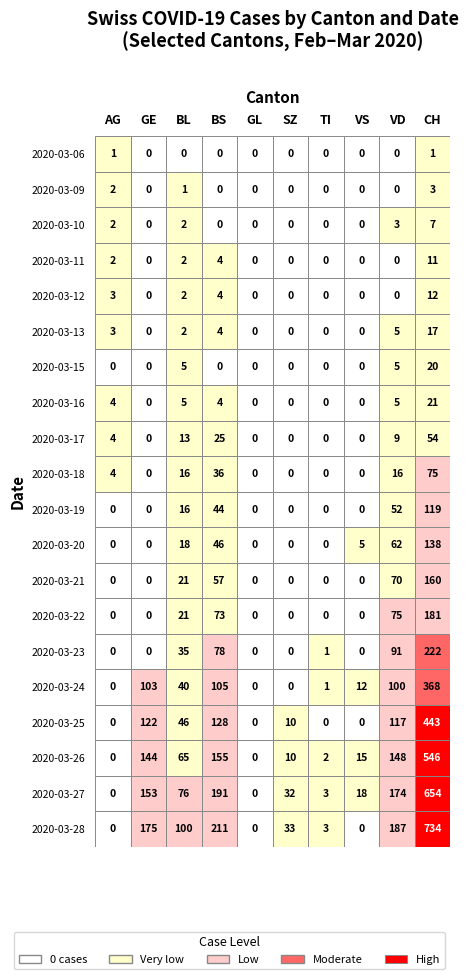

What is the sum of the 2020-03-28 values at VD and CH?

921